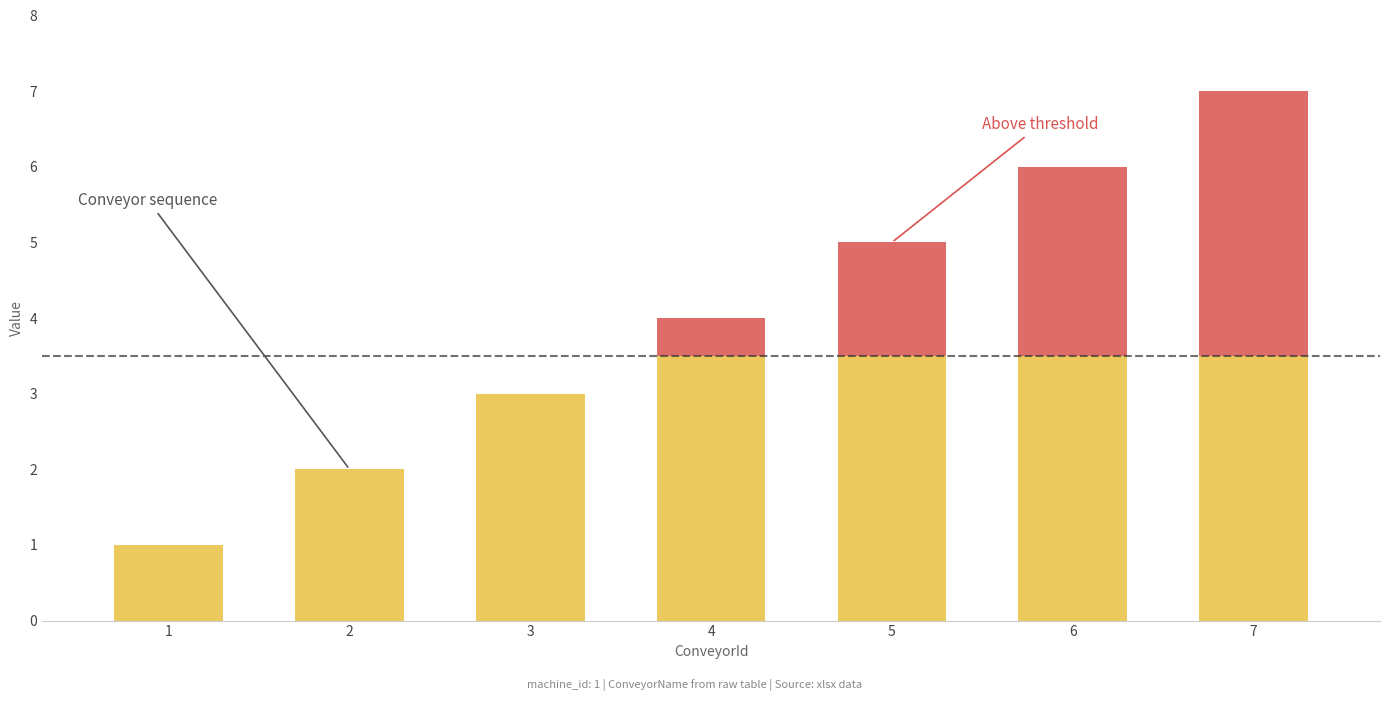

What are all the series names shown in the legend?

ConveyorId, ConveyorId (above threshold)